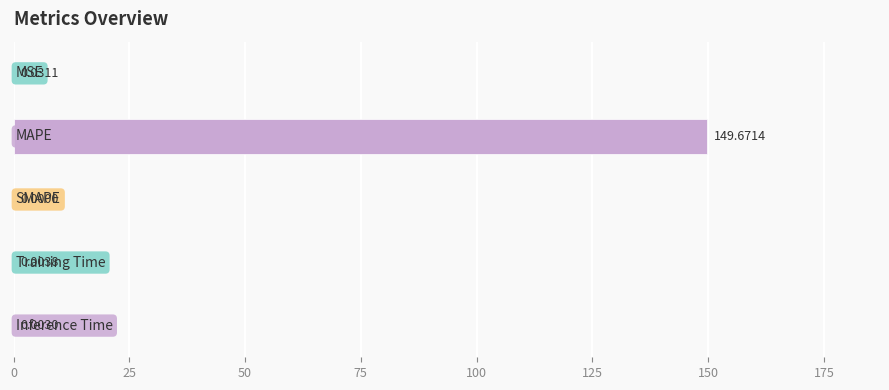

What is the sum of all values?

149.7